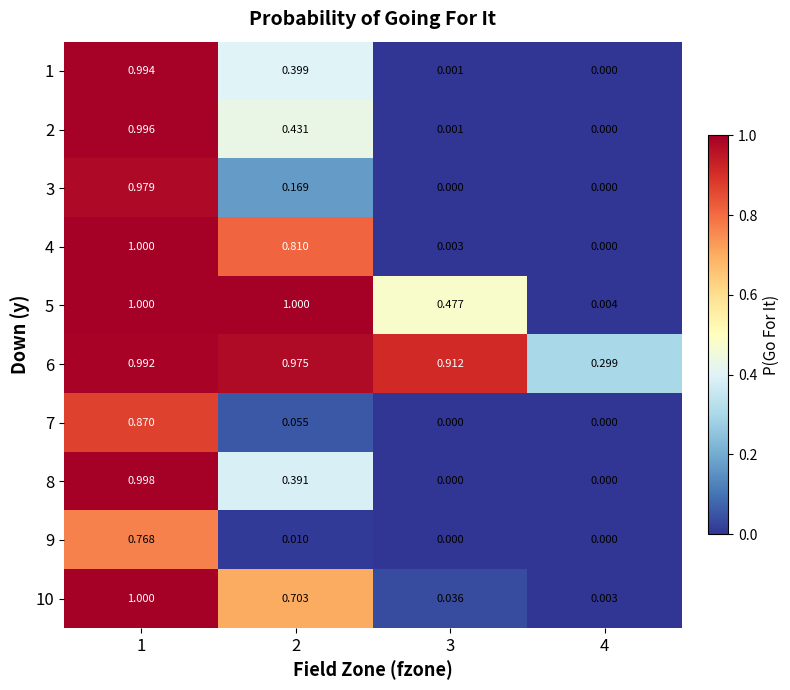

Is the value of 2 at 2 greater than the value of 3 at 1?

No